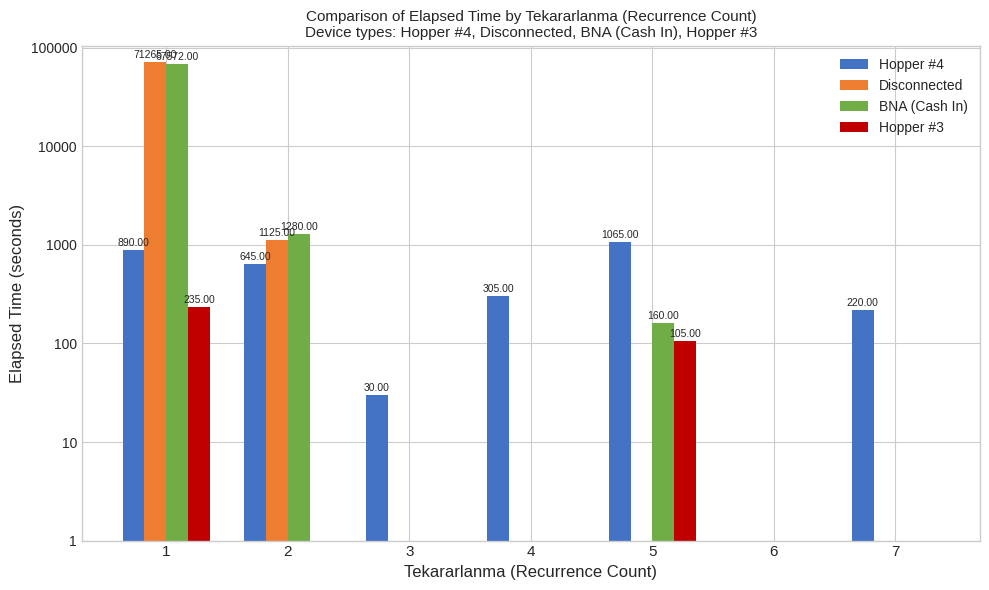

Reading left to right, what are all the values shown in this chart?

Hopper #4: 1=890	2=645	3=30	4=305	5=1065	6=0	7=220
Disconnected: 1=71265	2=1125	3=0	4=0	5=0	6=0	7=0
BNA (Cash In): 1=67572	2=1280	3=0	4=0	5=160	6=0	7=0
Hopper #3: 1=235	2=0	3=0	4=0	5=105	6=0	7=0